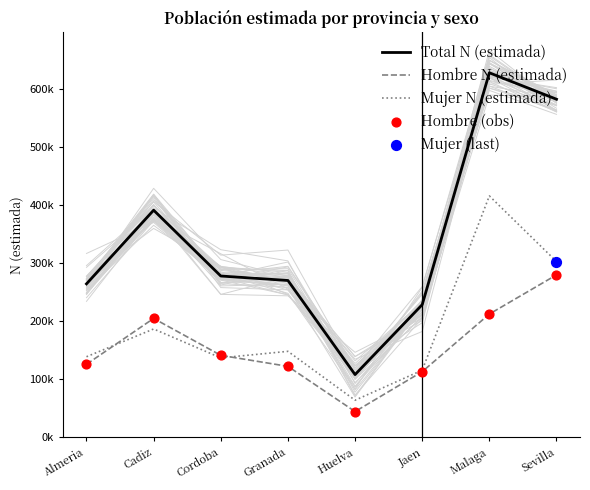

Which series has the largest total across all categories?

Total N (estimada)